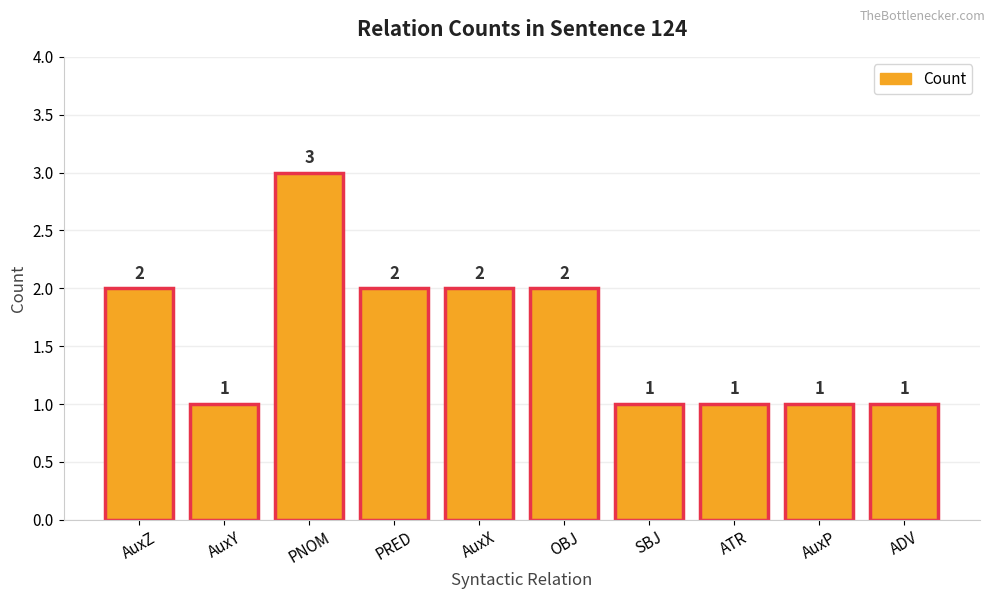

What is the sum of the values at AuxX and AuxY?

3